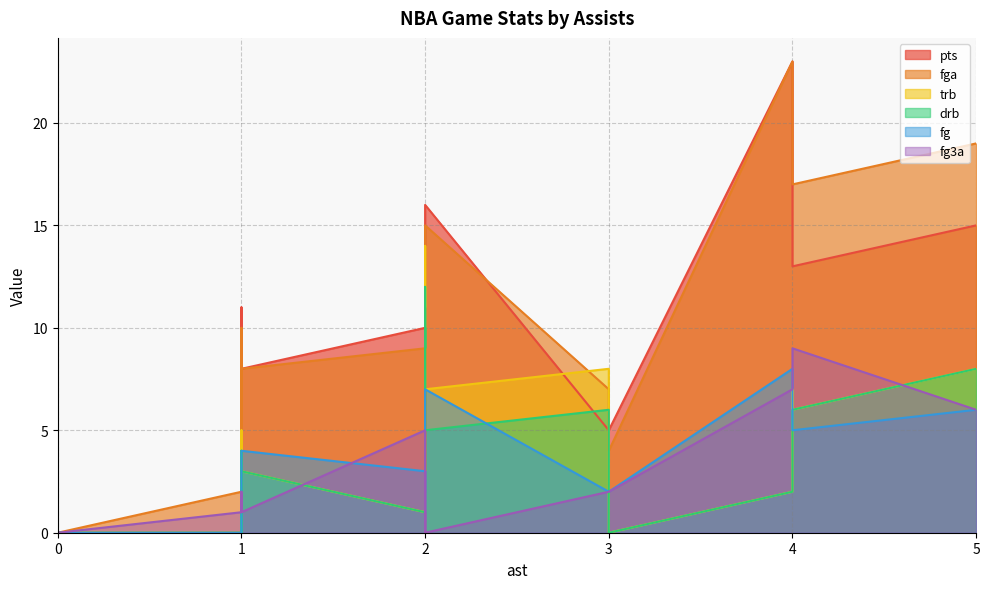

What is the sum of the trb values at 1 and 4?

7